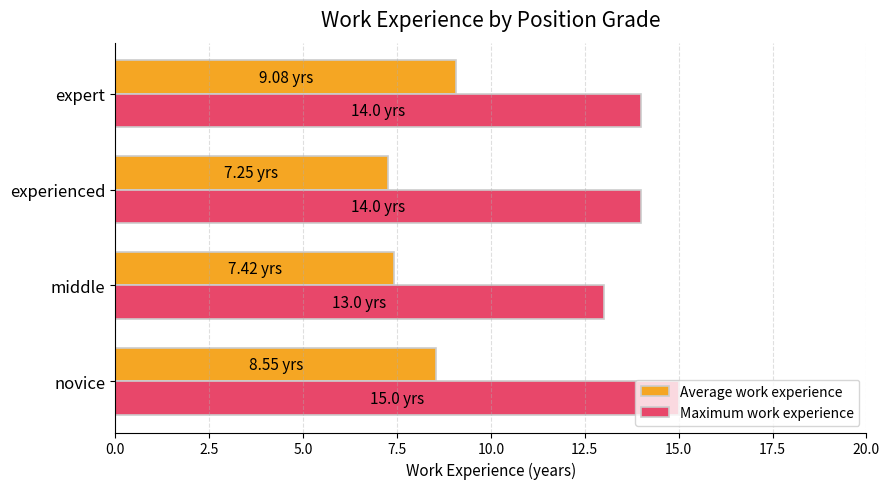

List the series in order of their peak value, lowest first.

Average work experience, Maximum work experience